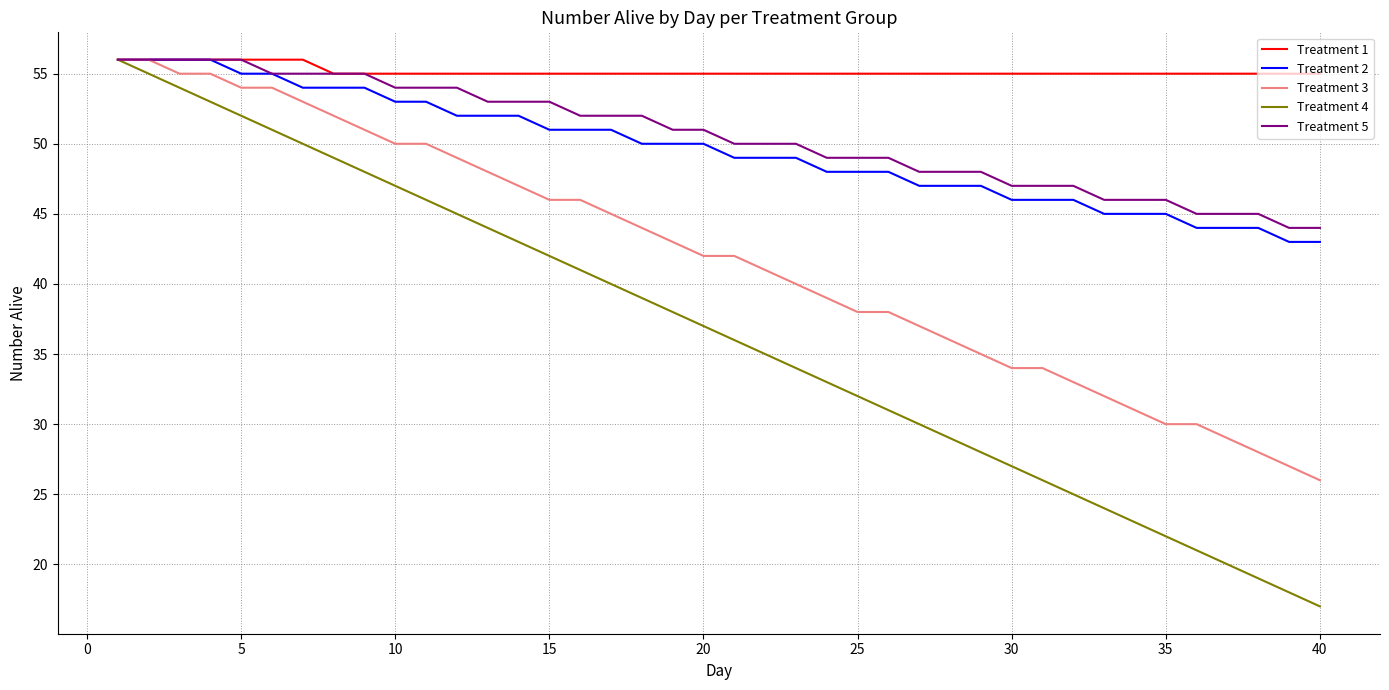

What is the maximum value for Treatment 2?

56